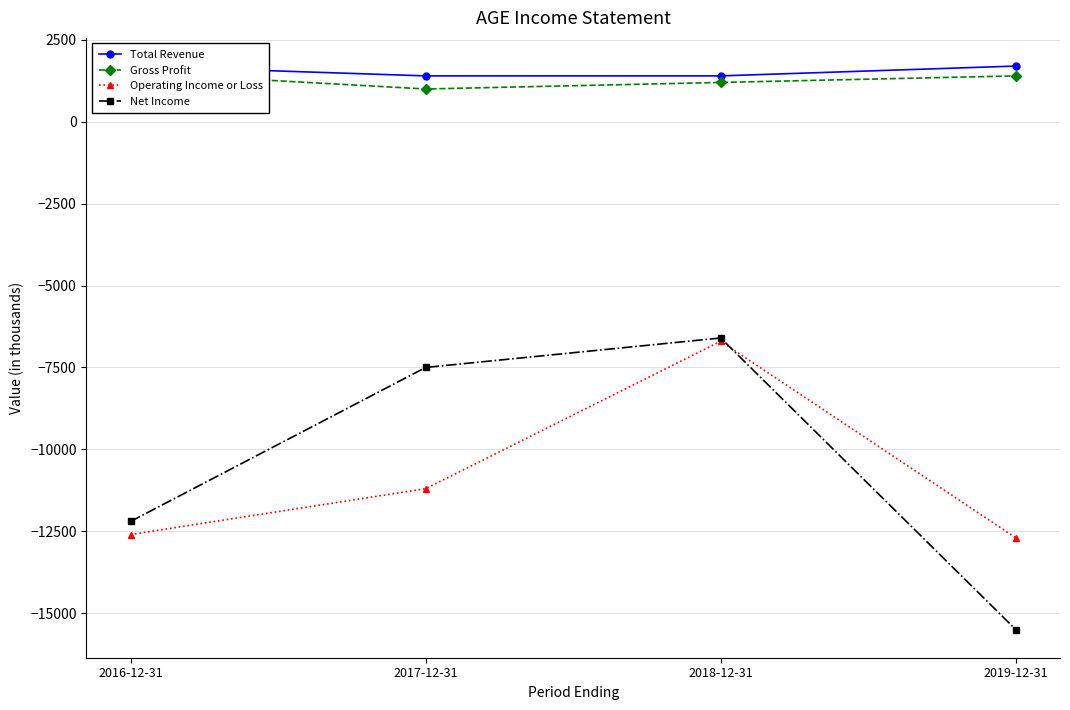

Reading left to right, extract all data points from this chart.

Total Revenue: 2016-12-31=1700	2017-12-31=1400	2018-12-31=1400	2019-12-31=1700
Gross Profit: 2016-12-31=1500	2017-12-31=1000	2018-12-31=1200	2019-12-31=1400
Operating Income or Loss: 2016-12-31=-12600	2017-12-31=-11200	2018-12-31=-6700	2019-12-31=-12700
Net Income: 2016-12-31=-12200	2017-12-31=-7500	2018-12-31=-6600	2019-12-31=-15500